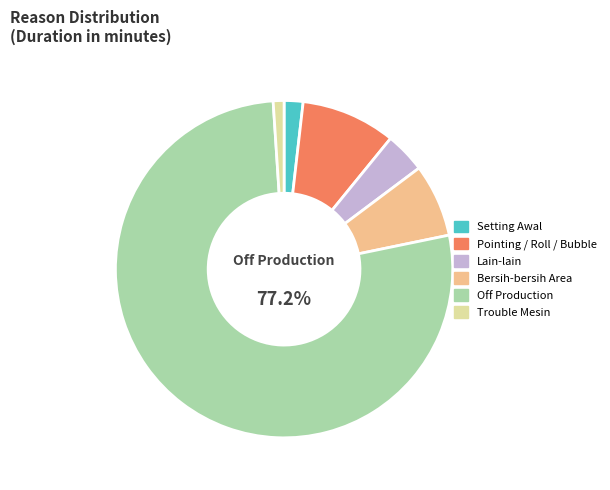

Which has a higher value, Lain-lain or Bersih-bersih Area?

Bersih-bersih Area